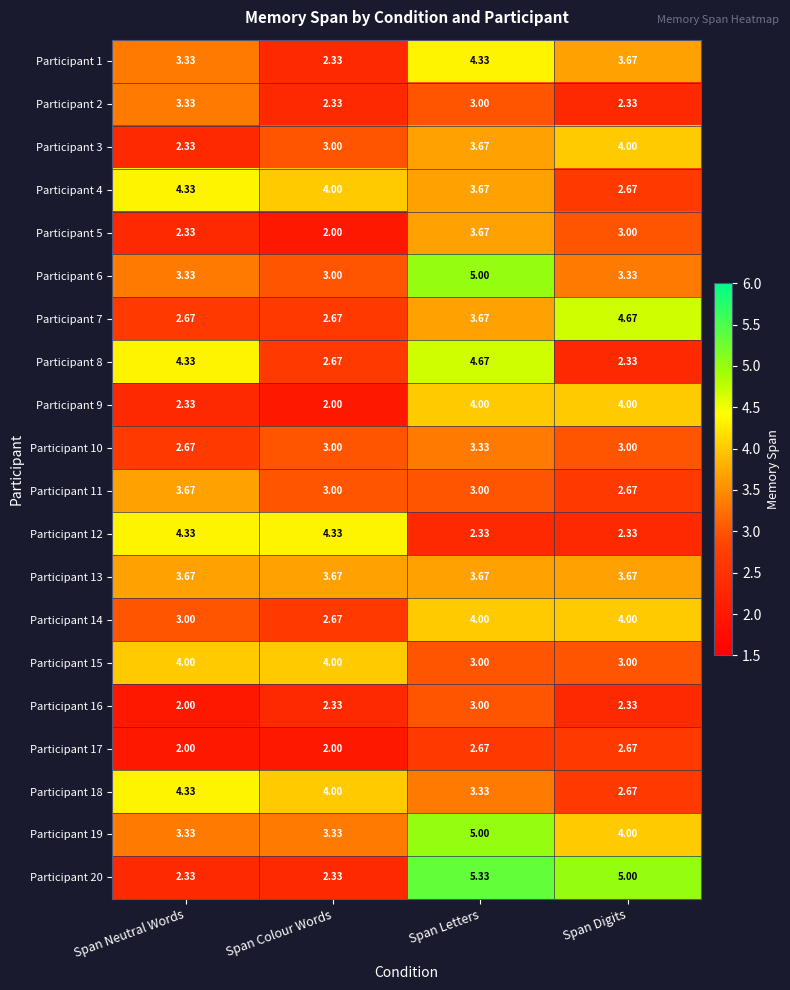

Is the value of Participant 13 at Span Colour Words greater than the value of Participant 9 at Span Digits?

No